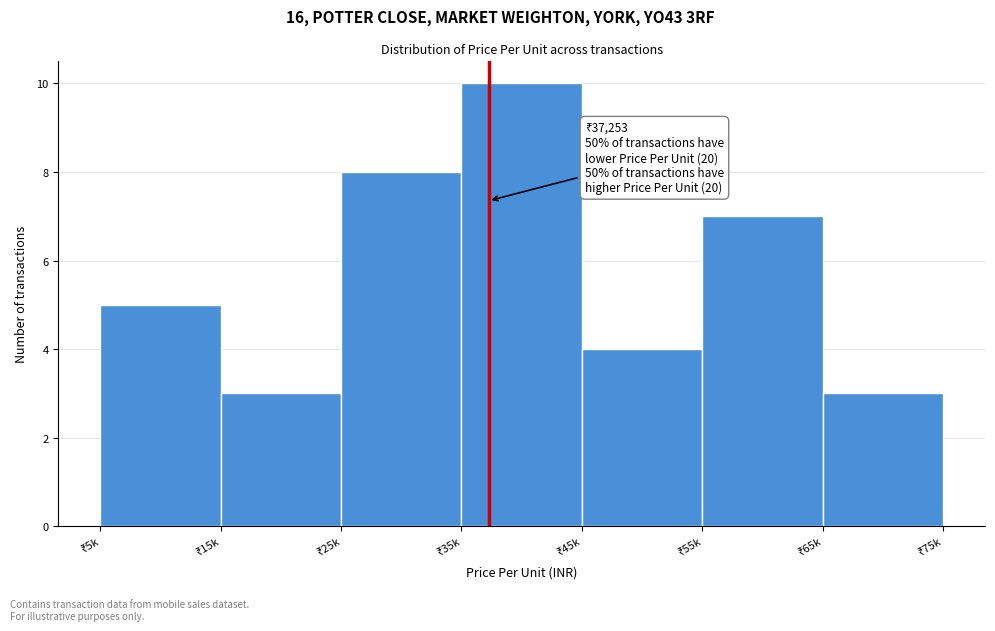

Reading left to right, list all the values displayed in this chart.

5	3	8	10	4	7	3